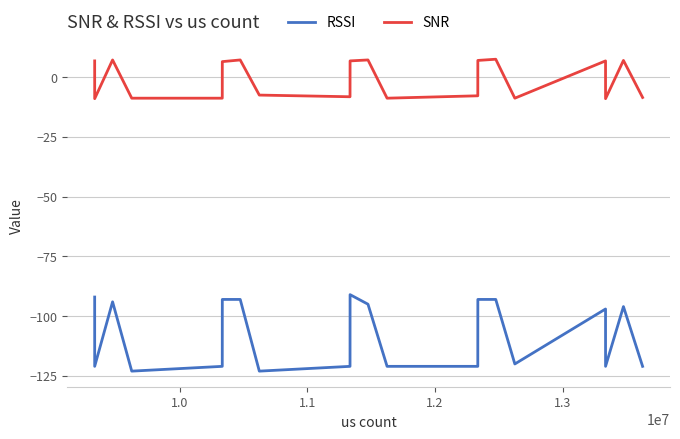

How many interior local peaks does the SNR series have?

6